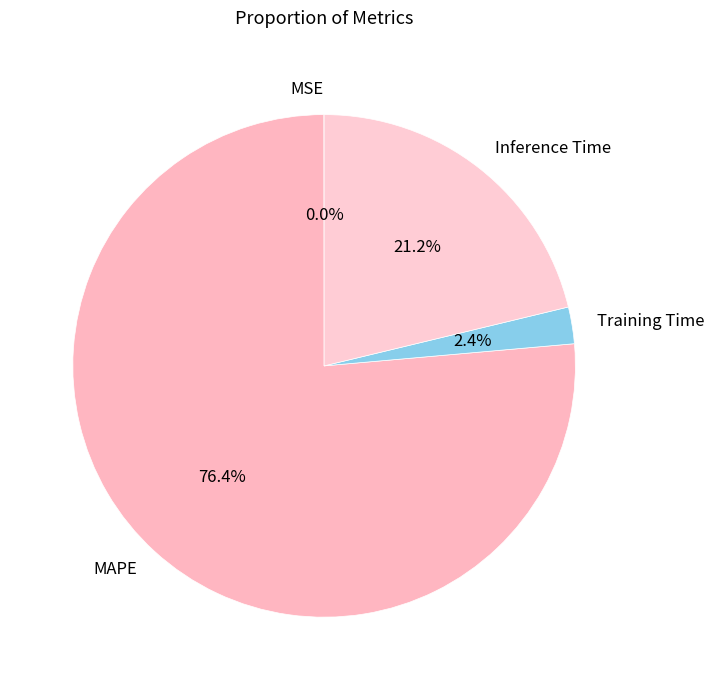

Does MAPE account for over 50% of the chart?

Yes